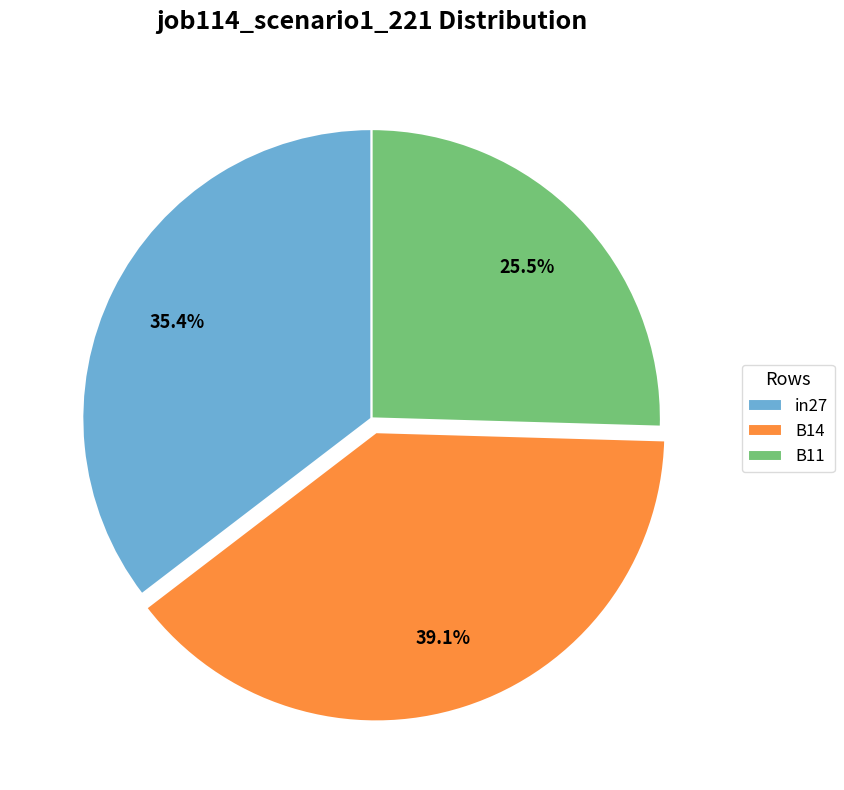

To the nearest percent, what portion does B14 represent?

39%